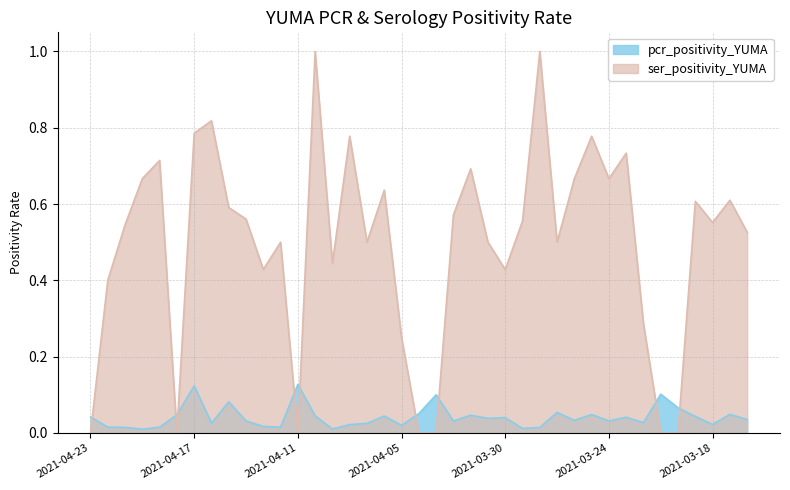

At which label does ser_positivity_YUMA reach its minimum?

2021-04-23